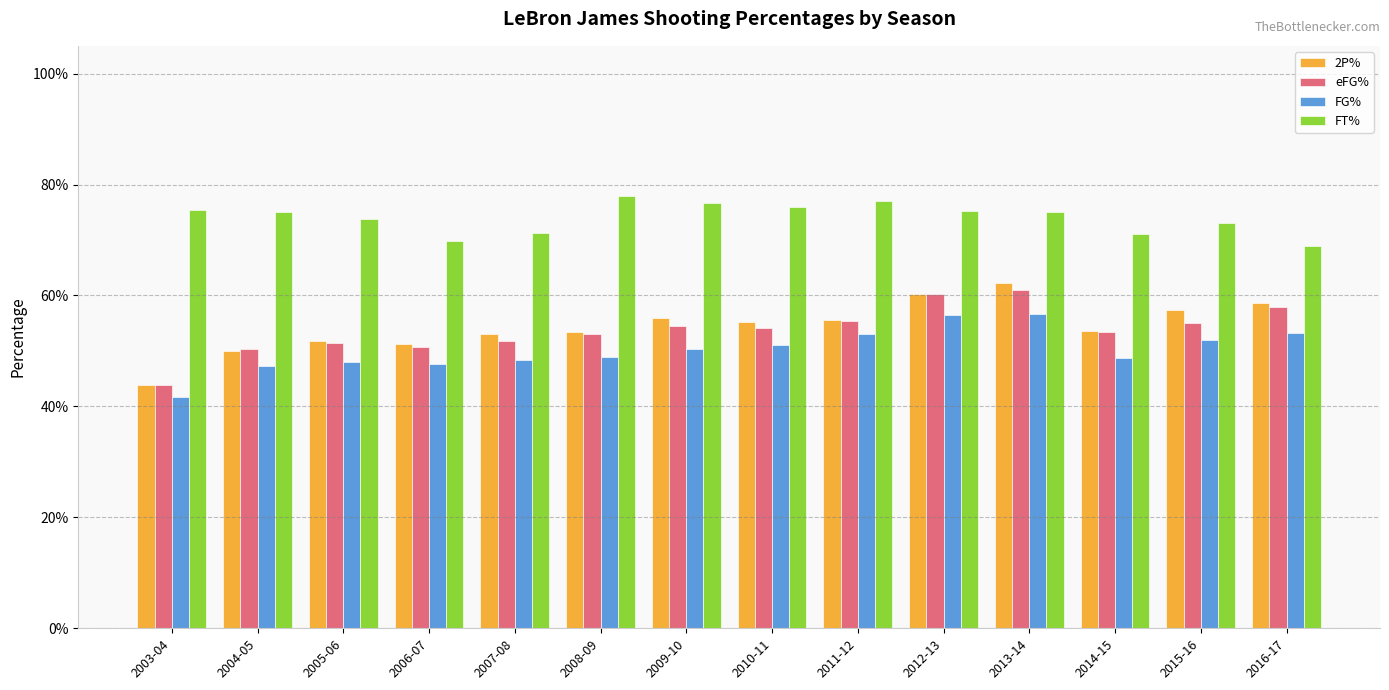

Between 2012-13 and 2013-14, which series saw the biggest shift?

2P%